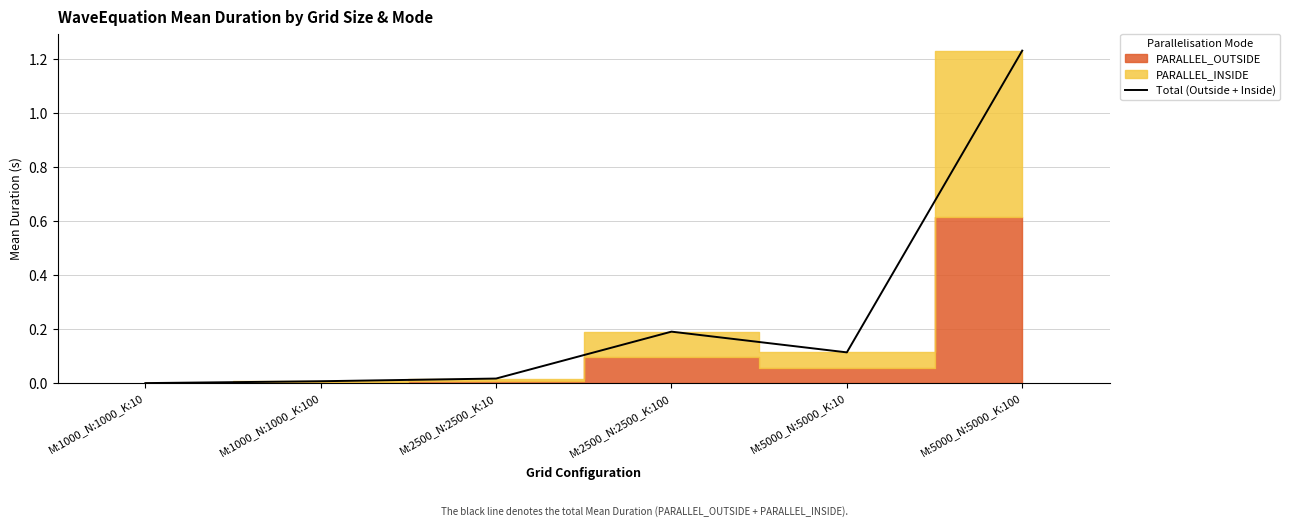

Rank the categories by value from highest to lowest.

M:5000_N:5000_K:100, M:2500_N:2500_K:100, M:5000_N:5000_K:10, M:2500_N:2500_K:10, M:1000_N:1000_K:100, M:1000_N:1000_K:10